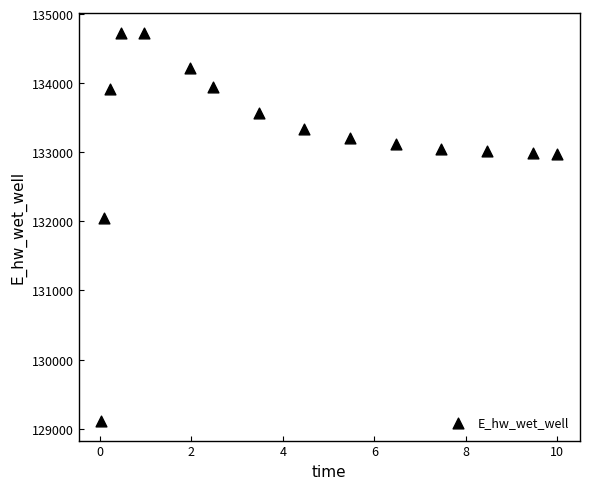

What is the range of Y values (max minus min)?

5623.4